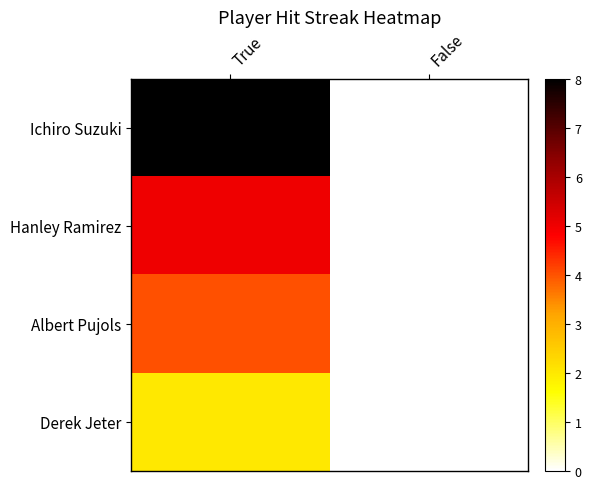

Count the number of data series in this chart.

4